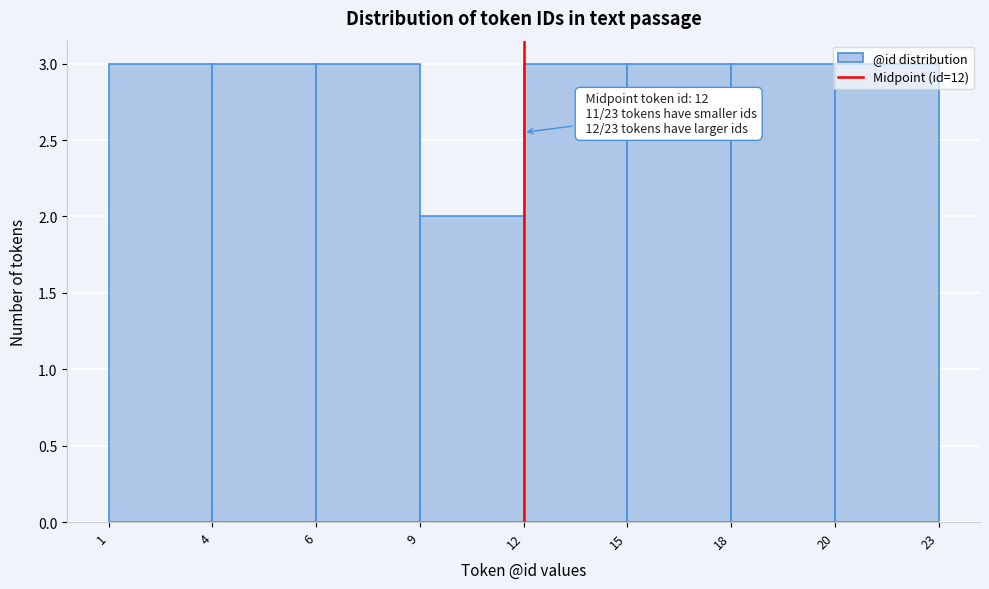

Approximately how many times larger is the value at 12 compared to 1?

1.0